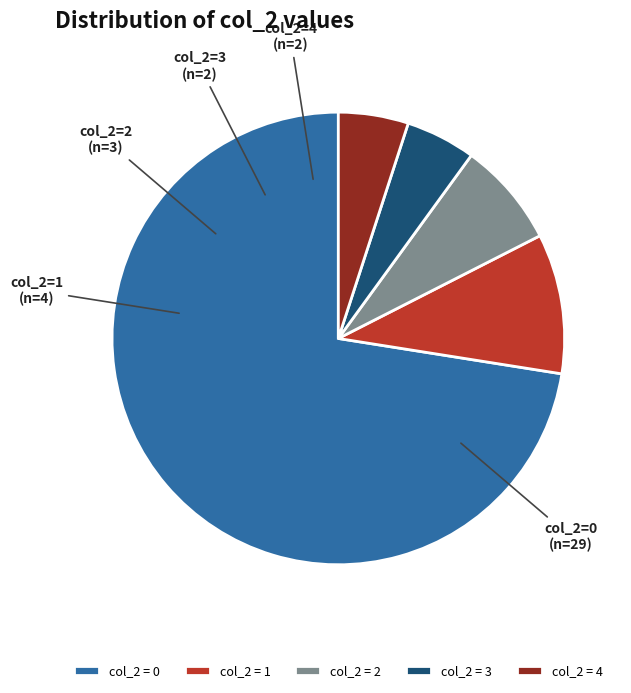

Is there a majority slice in this chart?

Yes